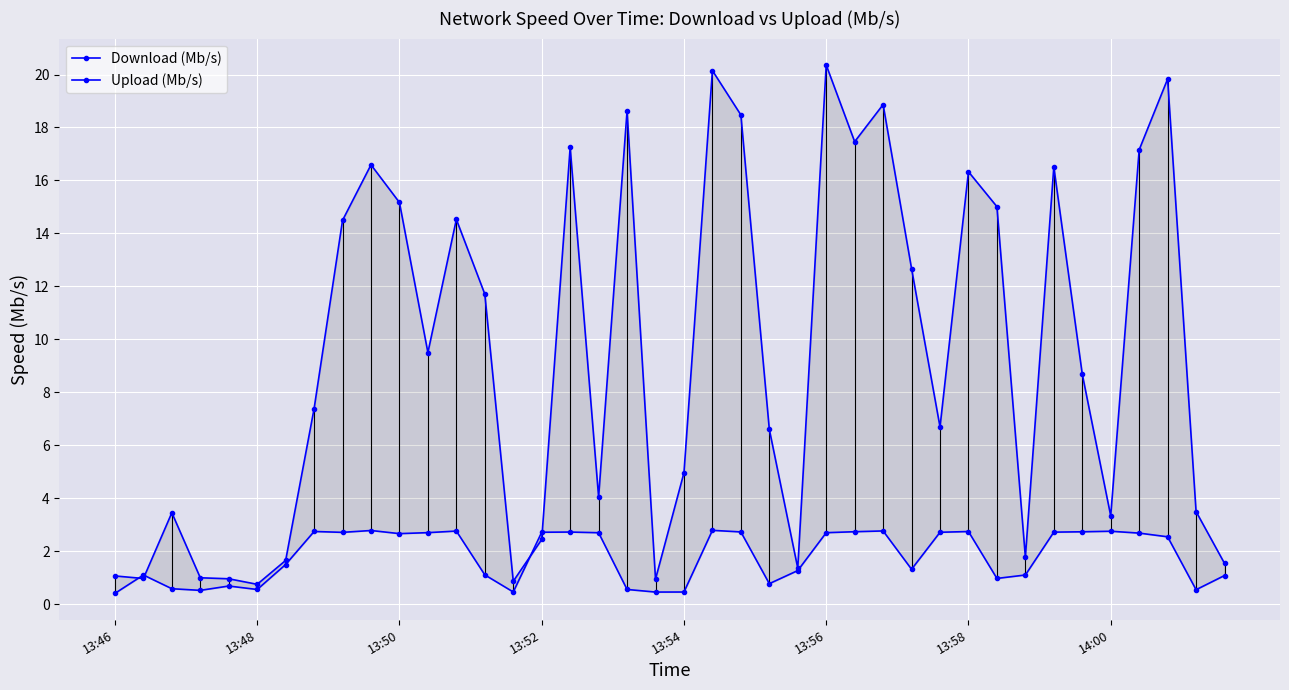

How many lines are shown in the chart?

2